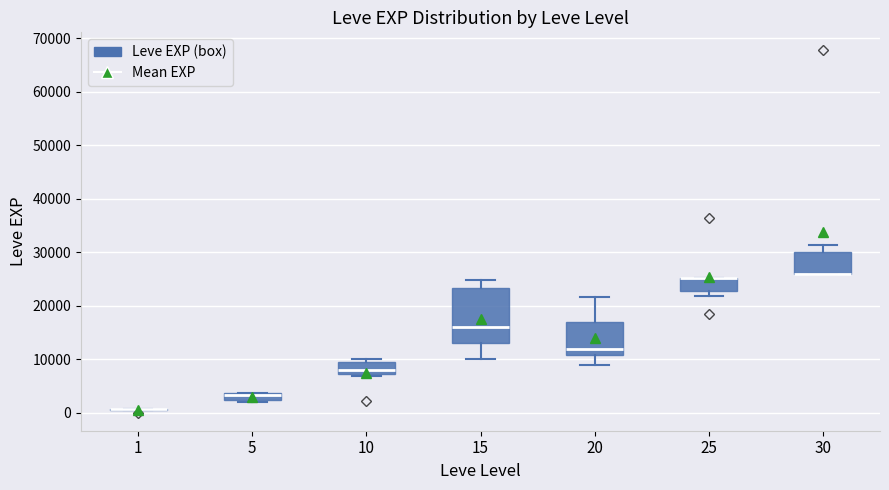

Where does the median line of the box at x = 15 sit on the y-axis? The values are not printed on the chart, so give them approximately, as read against the axis.

16000